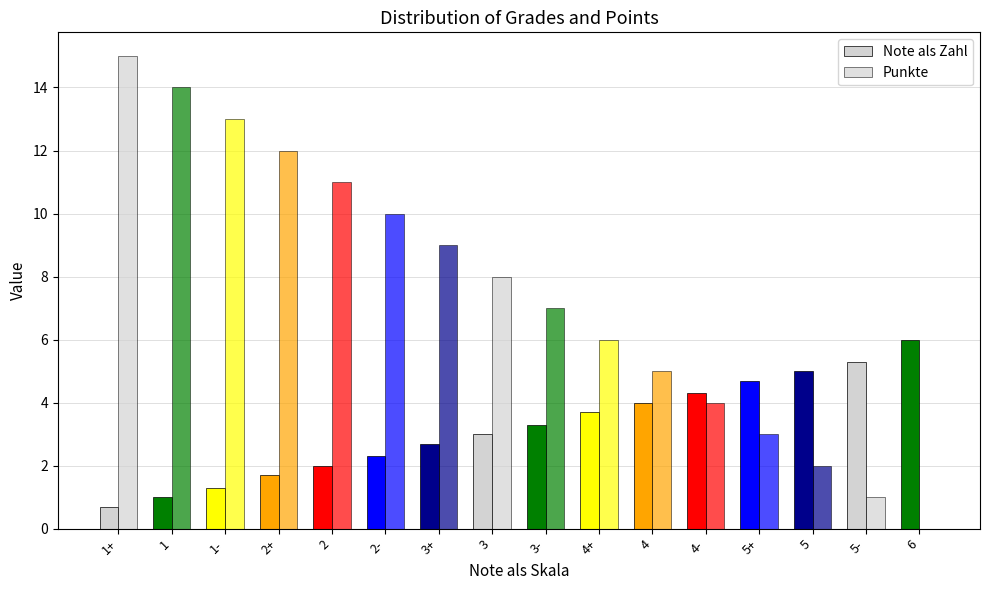

Which series has the largest total across all categories?

Punkte